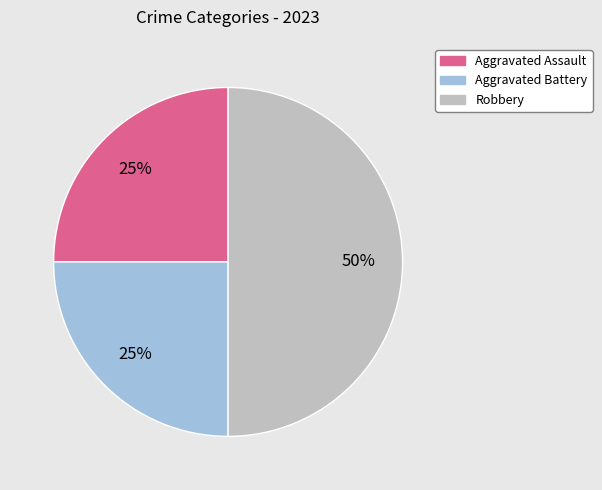

To the nearest percent, what percentage of the pie is Aggravated Battery?

25%